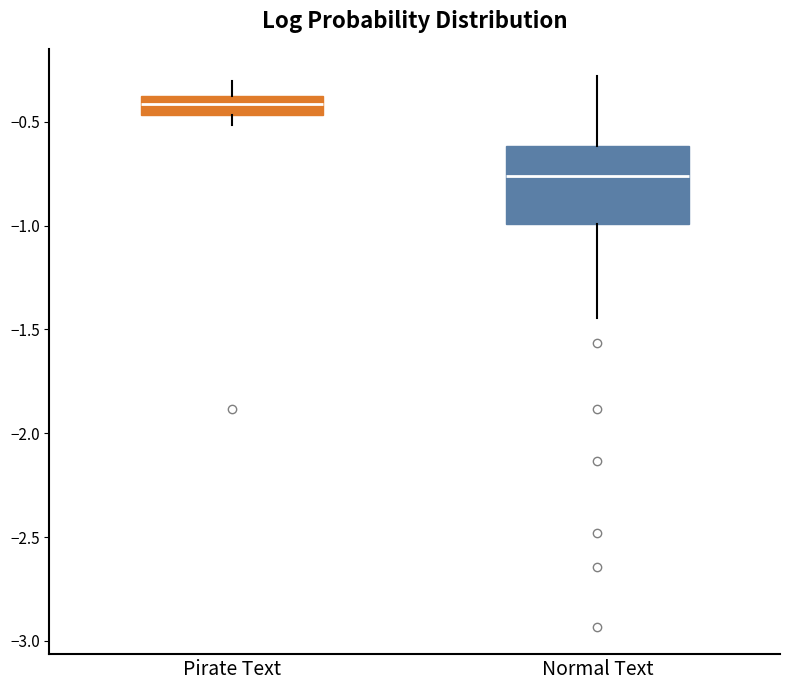

Reading left to right, transcribe this box plot: for each box, give where its median line is, the range the box spans, and where its two whiskers end, as read against the y-axis. The values are not printed on the chart, so give them approximately, as read against the axis.

Pirate Text: median -0.40, box -0.45 to -0.35, whiskers -0.50 to -0.30
Normal Text: median -0.75, box -1.00 to -0.60, whiskers -1.45 to -0.30